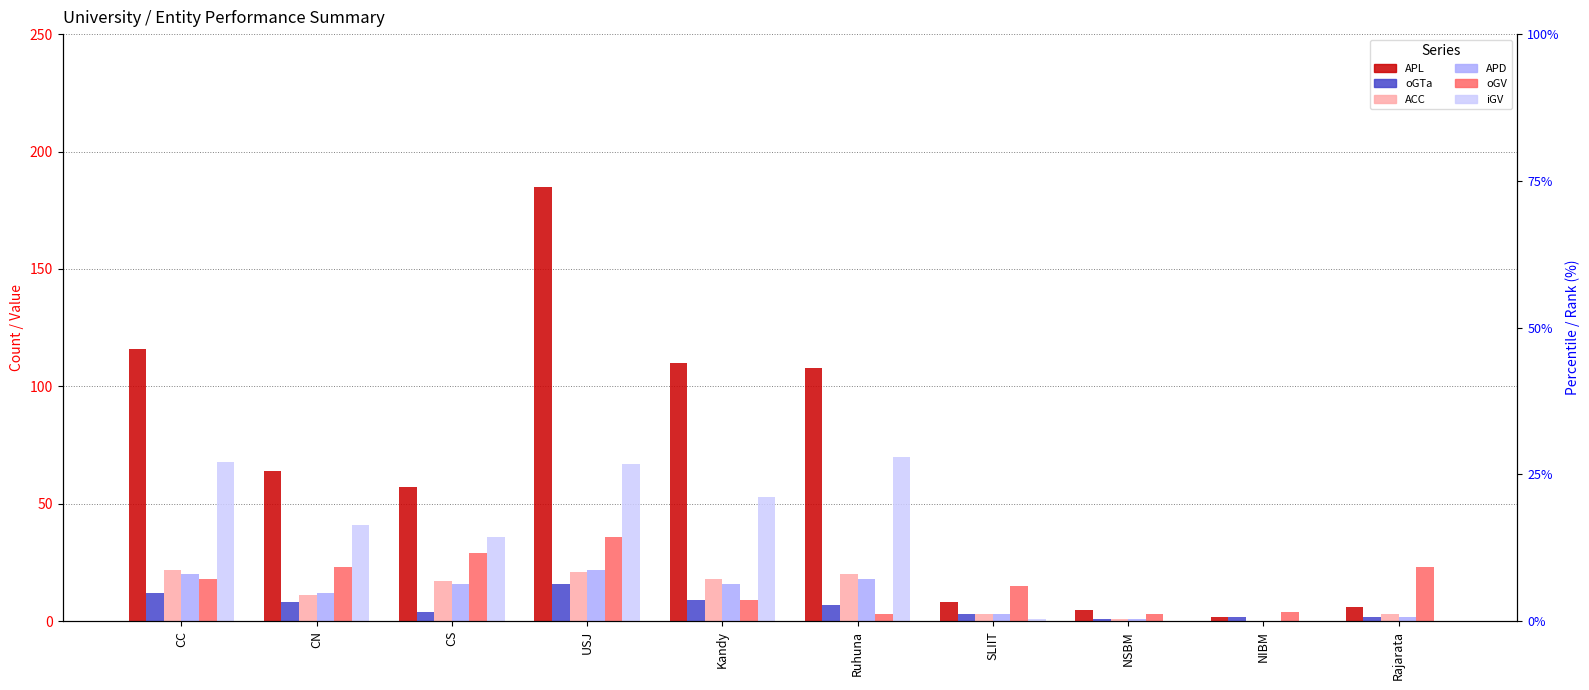

How many data points in oGTa are above 7?

4